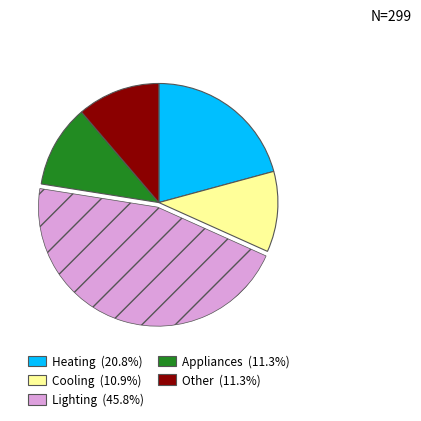

How many segments does this pie chart have?

5